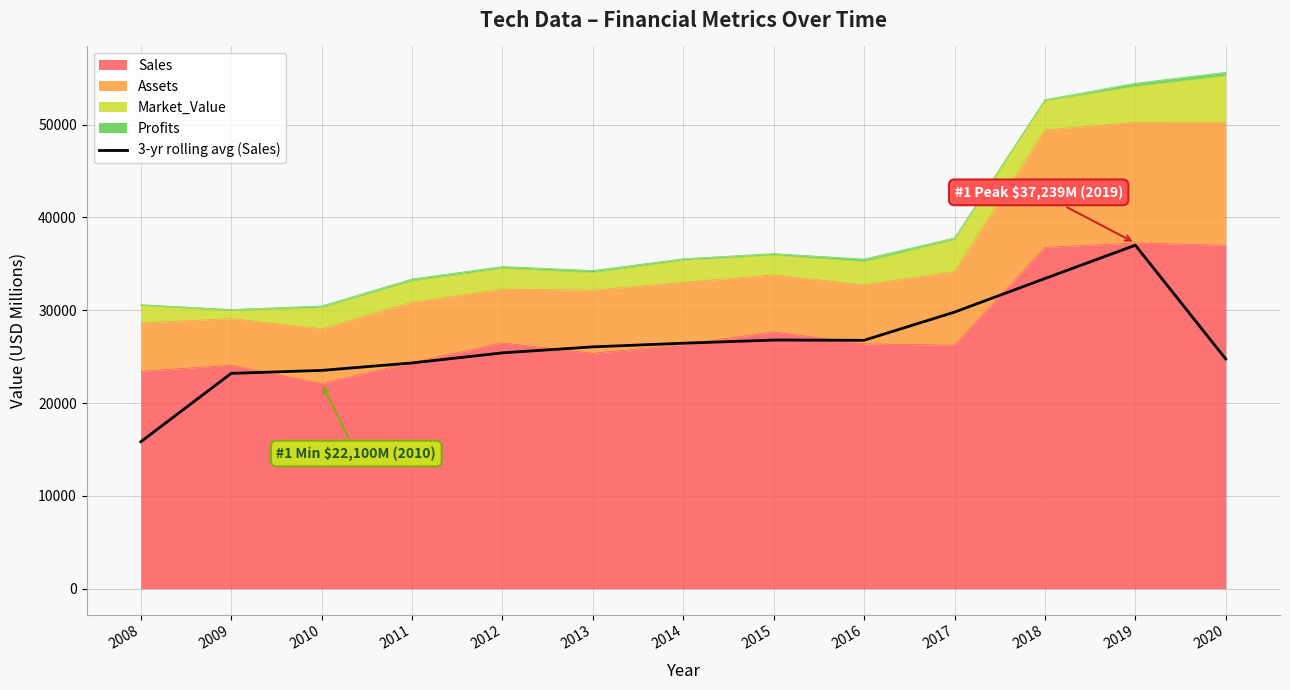

What is the value of the 6th point from the left?

26053.7